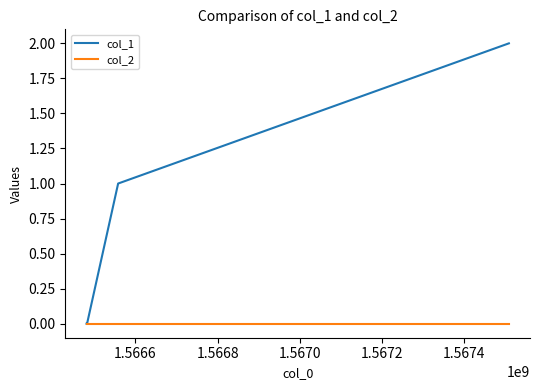

Does the chart have visible grid lines?

No